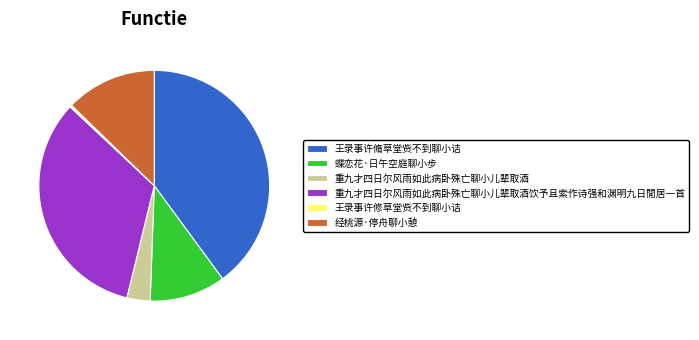

Is the sum of 王录事许修草堂赀不到聊小诘 and 蝶恋花·日午空庭聊小步 greater than half?

No